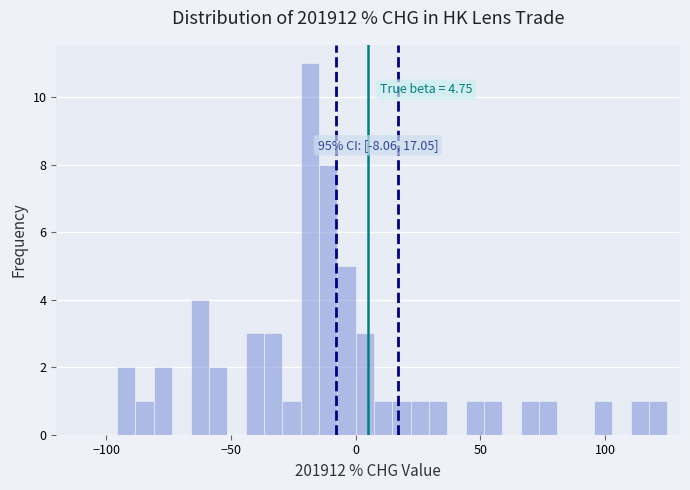

Around what value on the x-axis is the tallest bar? Give the approximate position of its centre, as read against the axis.

-20